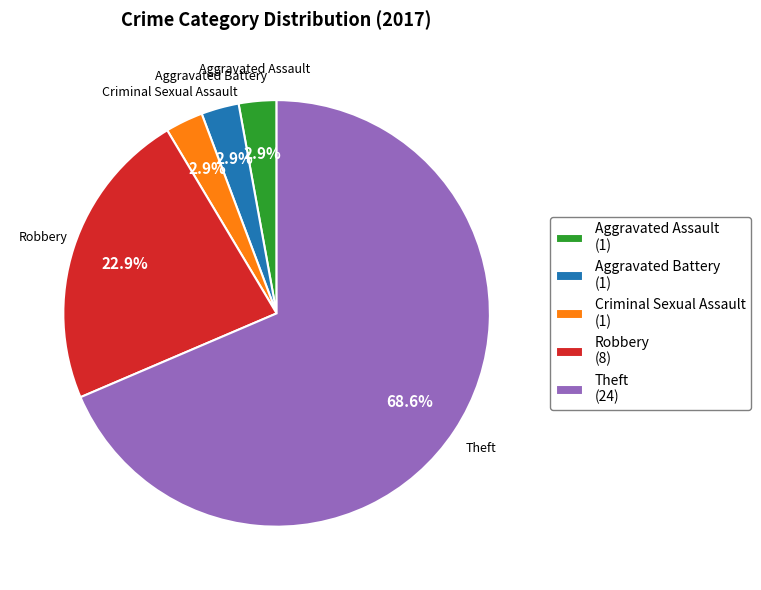

To the nearest percent, what is the difference between the Aggravated Assault and Robbery slice percentages?

20%